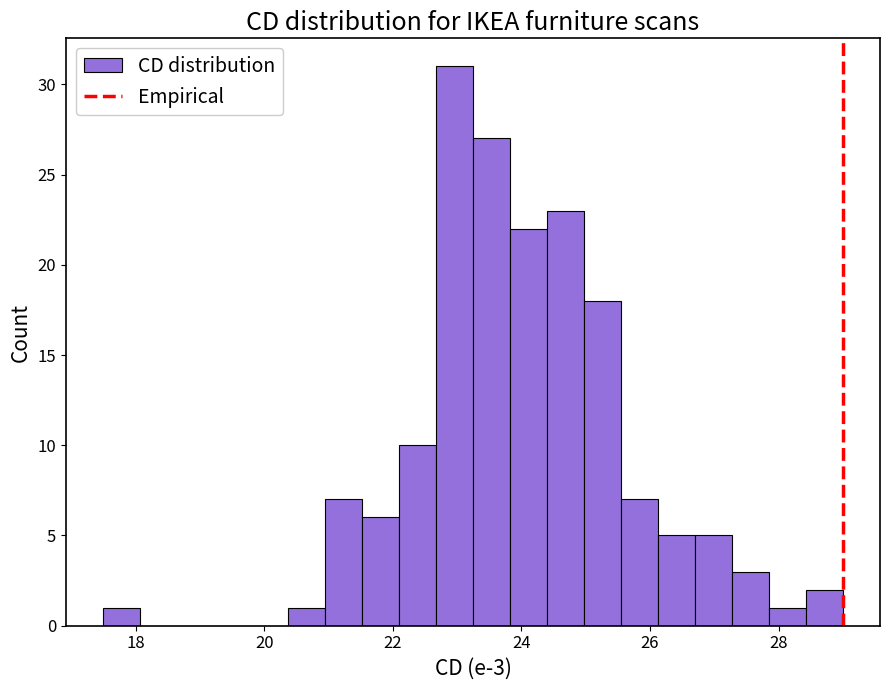

Read against the x-axis, roughly where is the centre of the tallest bar?

23.0